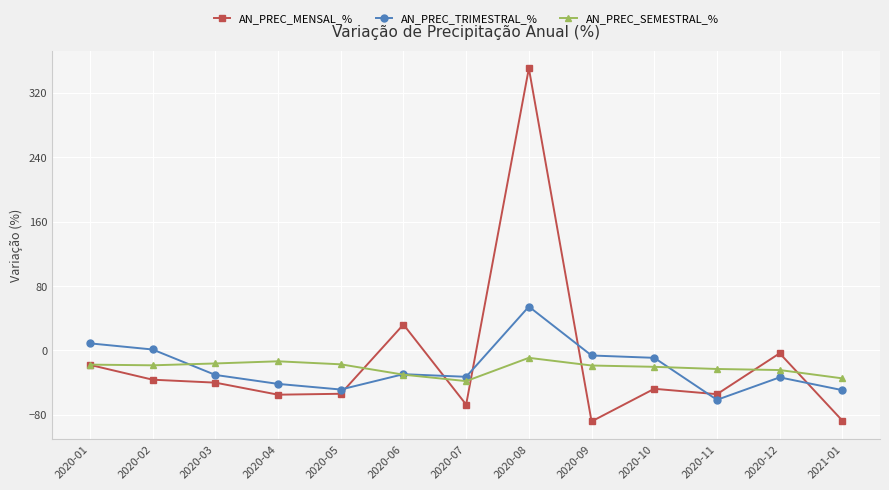

The value of AN_PREC_MENSAL_% at 2020-07 is -116.5. True or false?

False